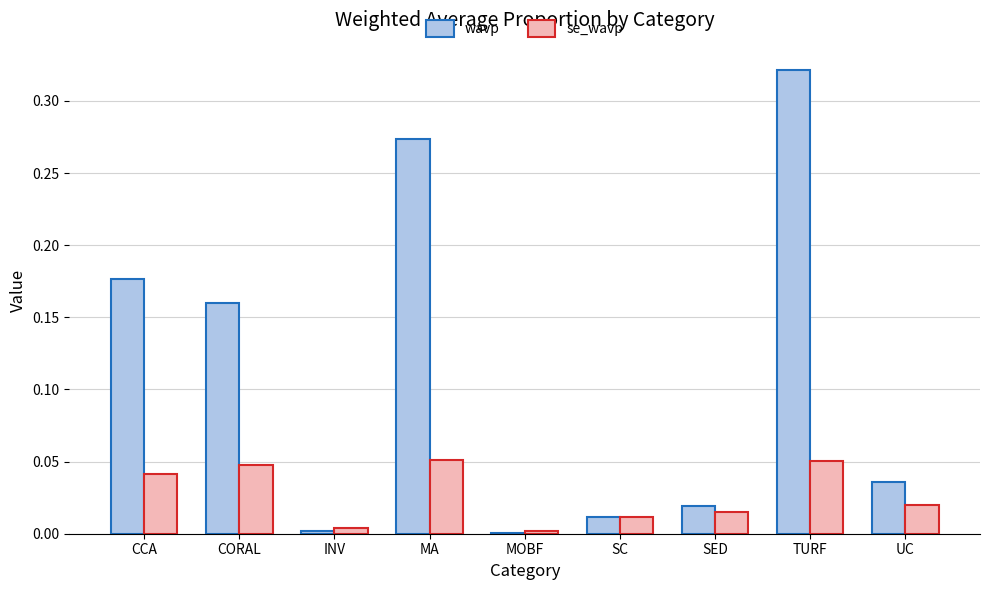

Between CORAL and INV, which series saw the biggest shift?

wavp